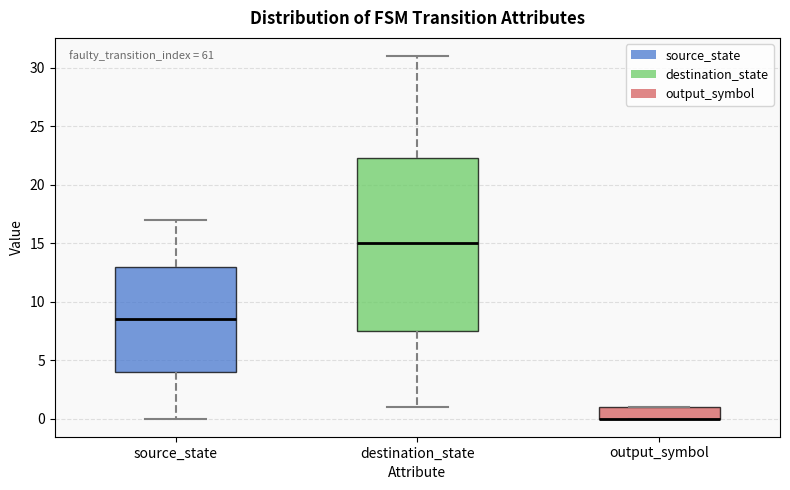

Reading left to right, read every box against the y-axis: the position of its median line, the range the box covers, and the ends of its whiskers. The values are not printed on the chart, so give them approximately, as read against the axis.

source_state: median 8.5, box 4.0 to 13.0, whiskers 0.0 to 17.0
destination_state: median 15.0, box 7.5 to 22.5, whiskers 1.0 to 31.0
output_symbol: median 0.0 (drawn on the box's lower edge), box 0.0 to 1.0, whiskers 0.0 to 1.0